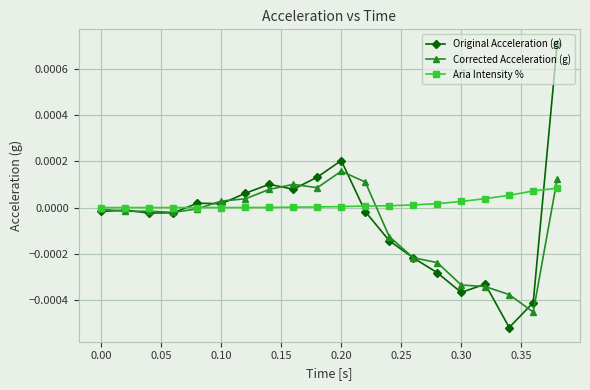

How many intersections are there between Aria Intensity % and Original Acceleration (g)?

3